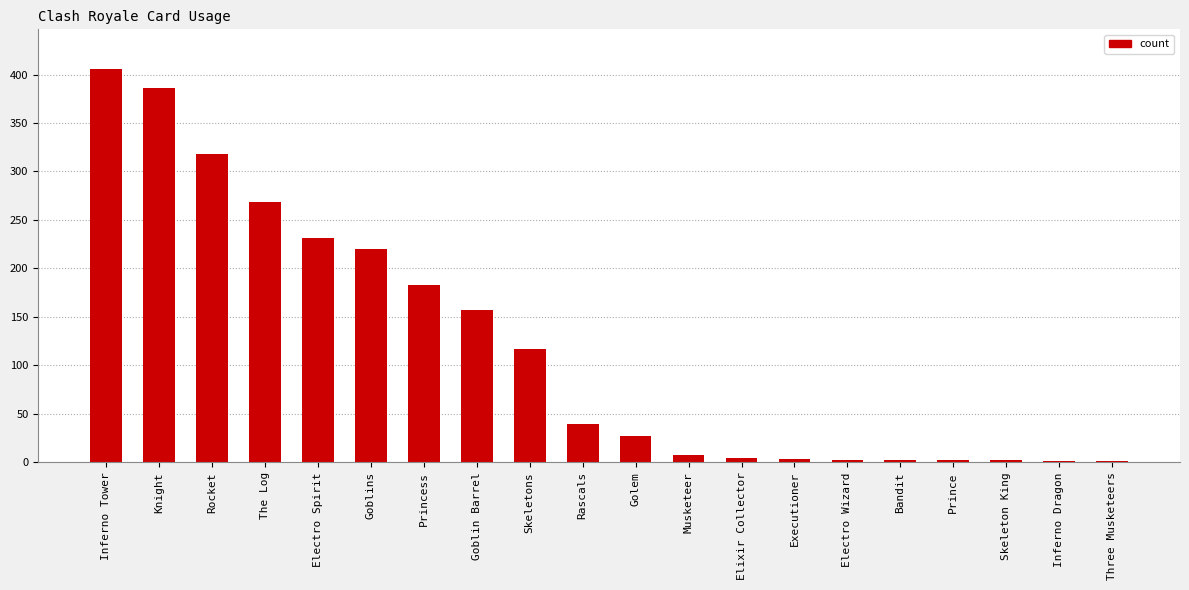

Between Three Musketeers and Rascals, which is larger?

Rascals